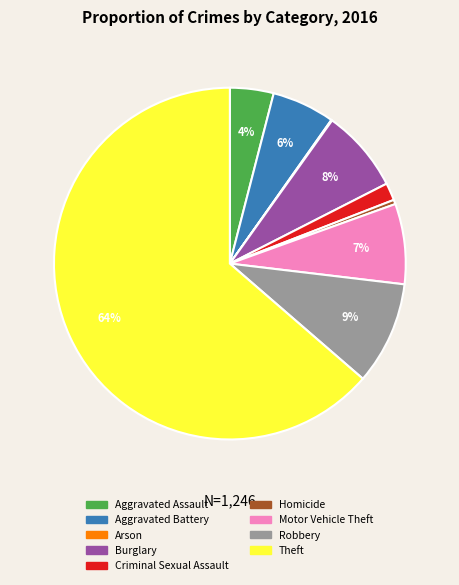

To the nearest percent, what is the difference between the largest and smallest slice percentages?

64%